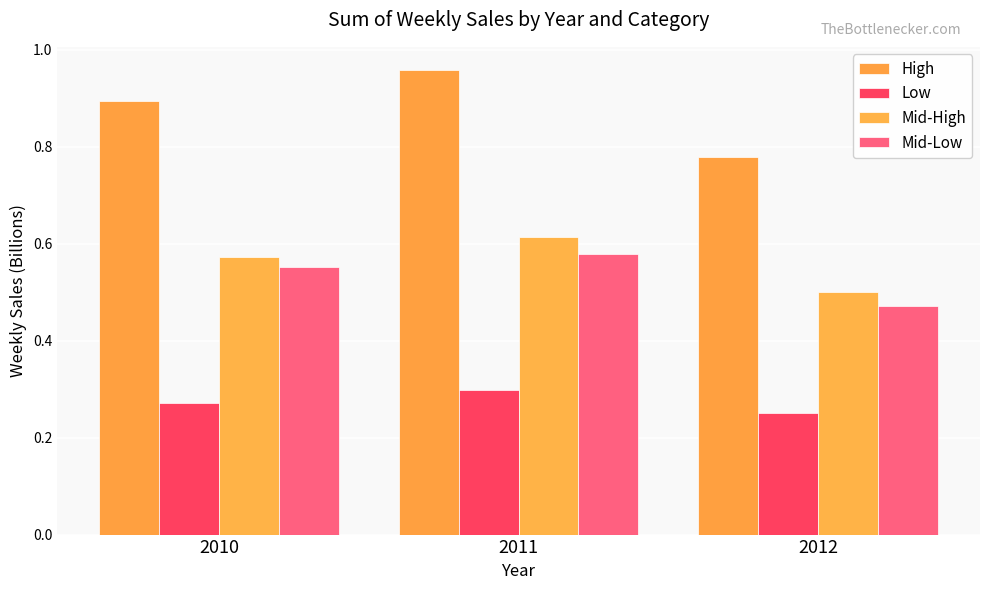

What is the lowest value of the High series?

0.8